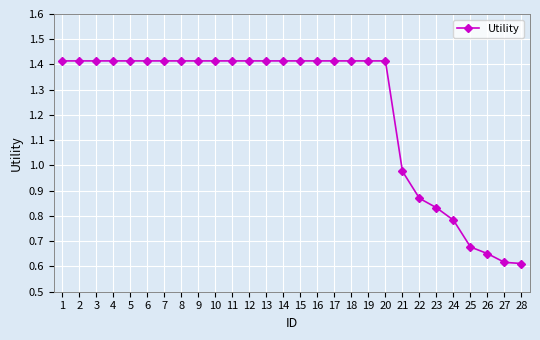

Which has a higher value, 22 or 6?

6